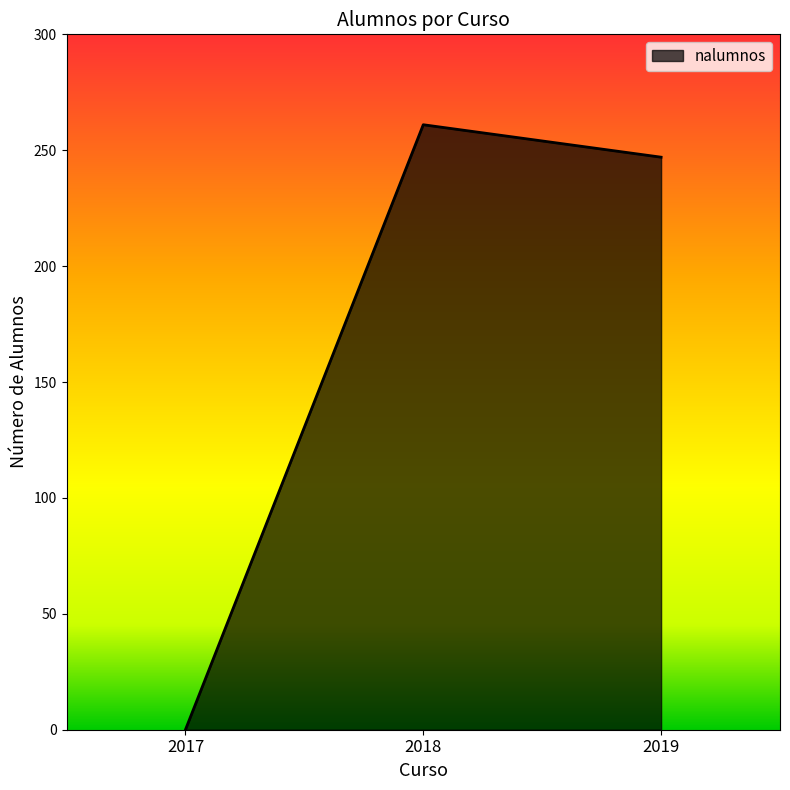

Is it true that the value at 2018 is 261?

True